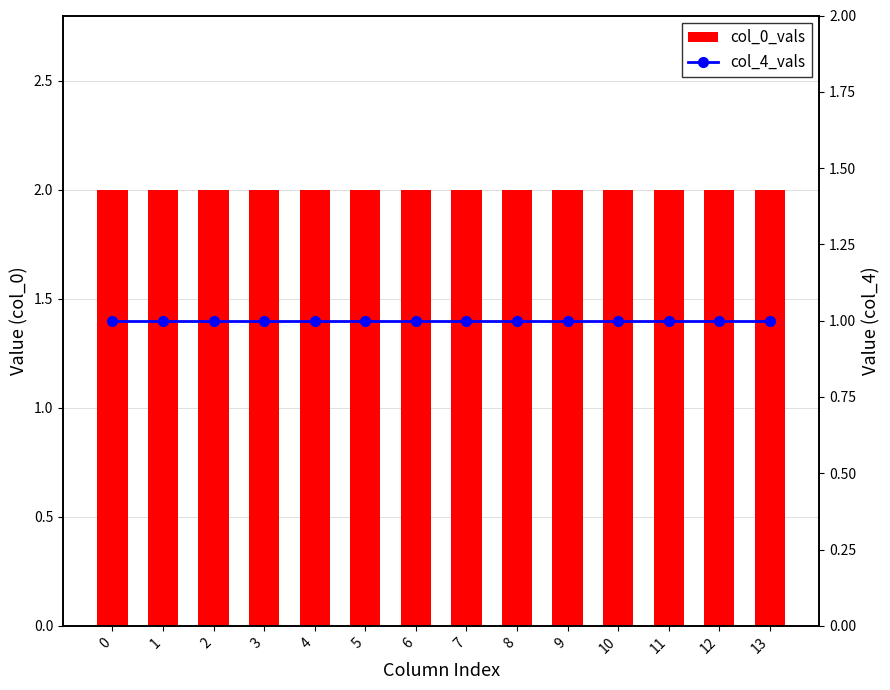

The value of col_0_vals at 5 is 1. True or false?

False